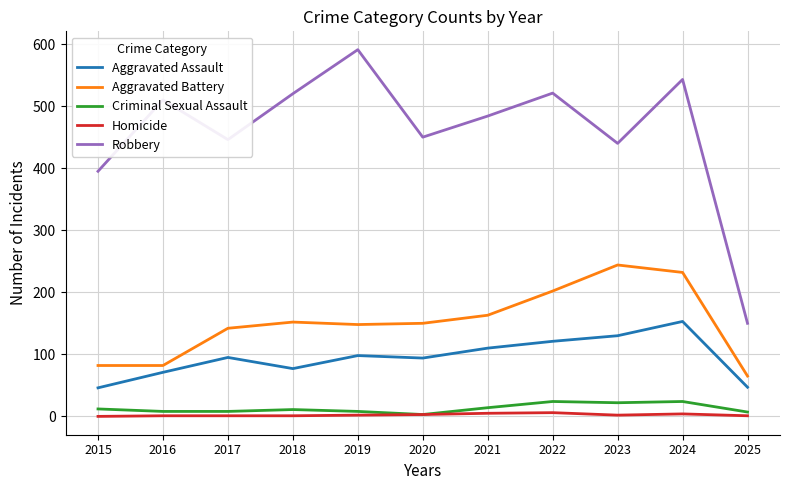

True or false: Criminal Sexual Assault has more than 0 points higher than both neighbors.

True